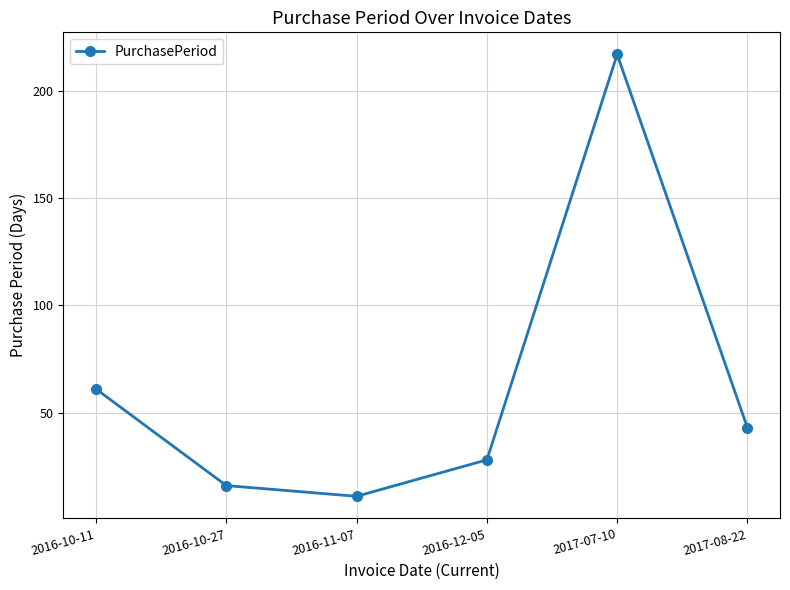

Which category has the lowest value across all series?

2016-11-07